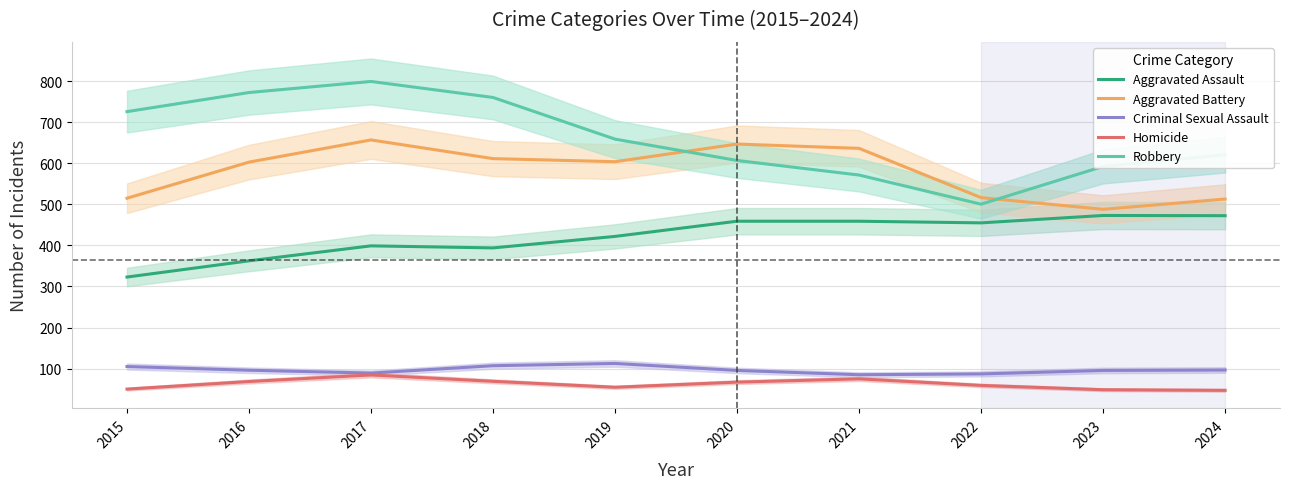

At how many categories does at least one series exceed 574?

9